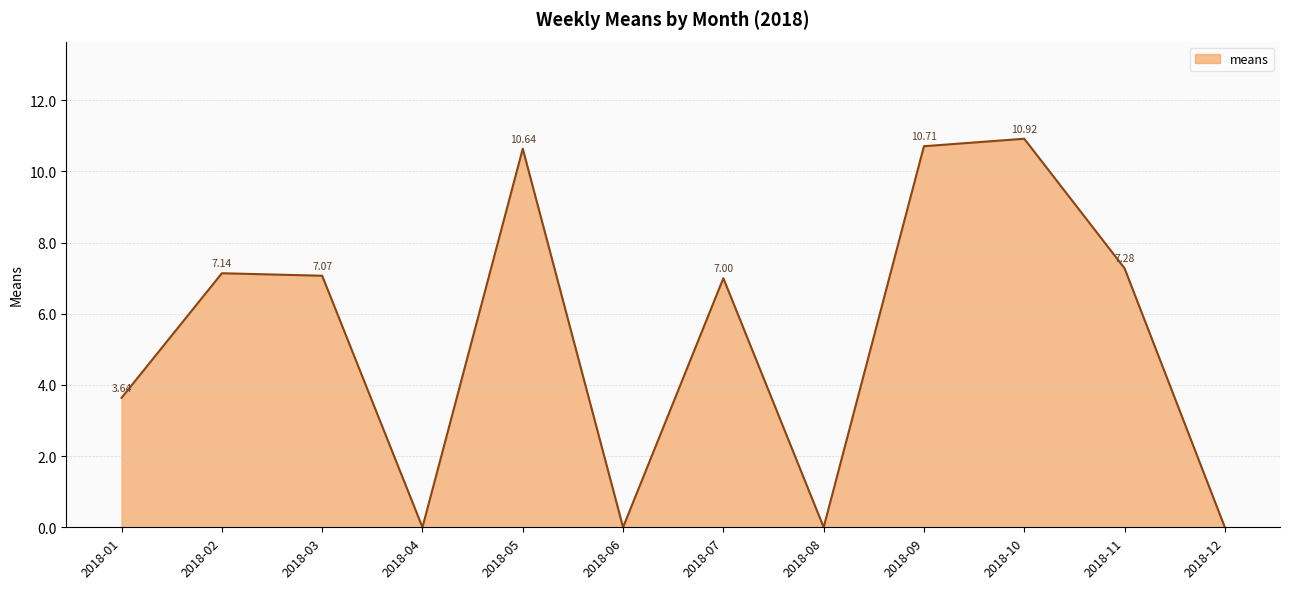

The chart shows a value of 7.1 at 2018-02. True or false?

True